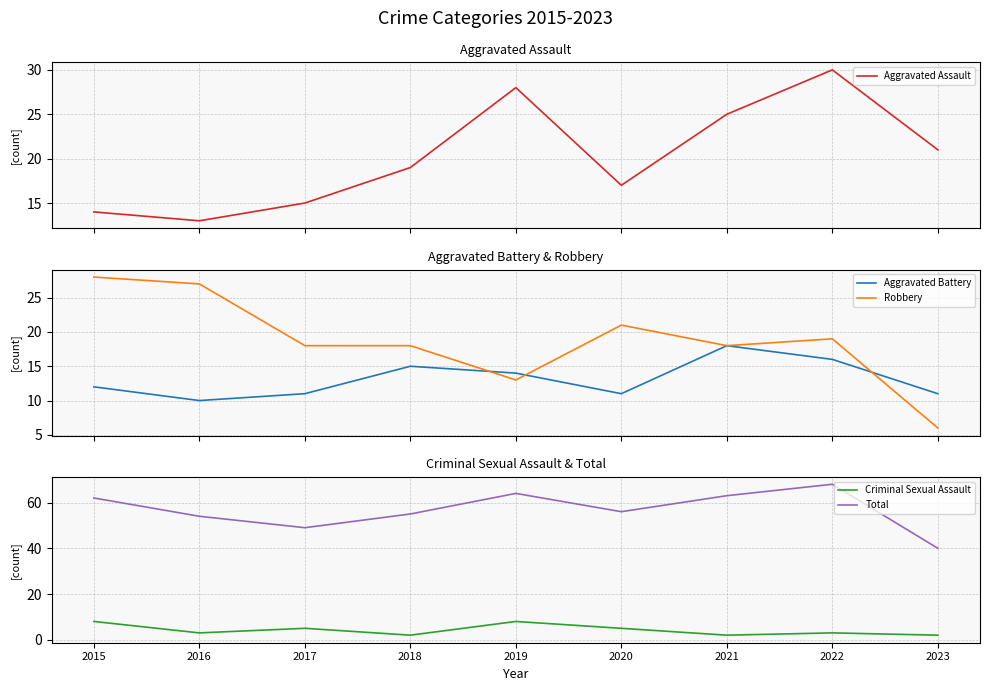

True or false: Total and Aggravated Assault cross at least once.

False